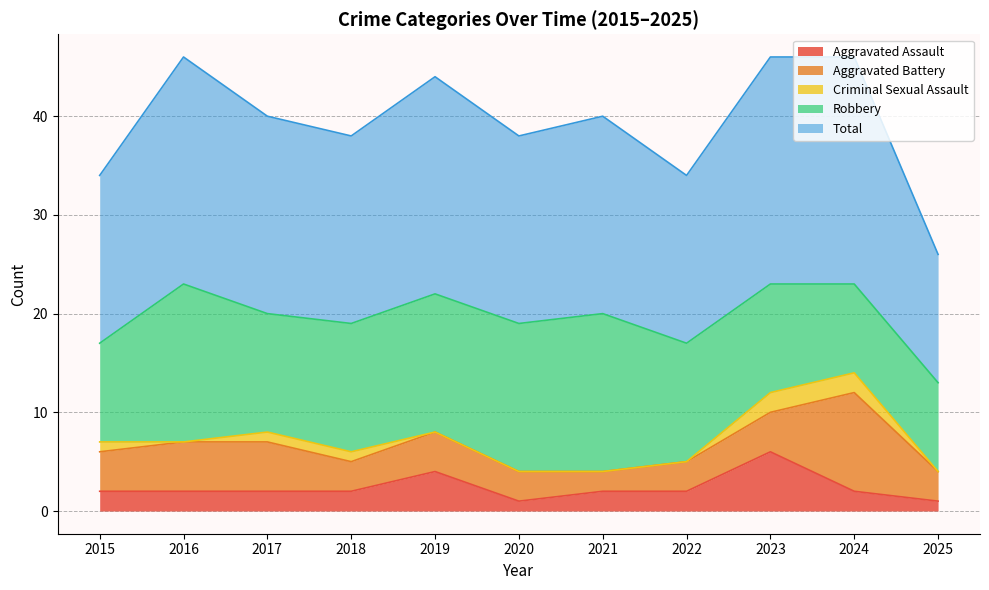

What is the difference between the Total values at 2015 and 2017?

3